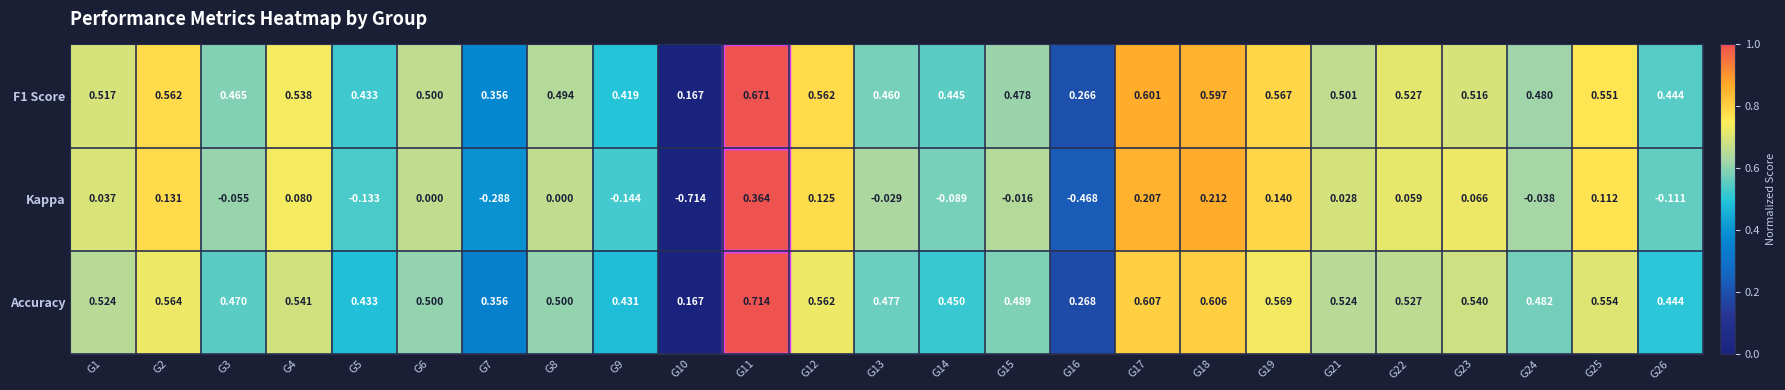

Which series changed the most between G2 and G14?

Kappa